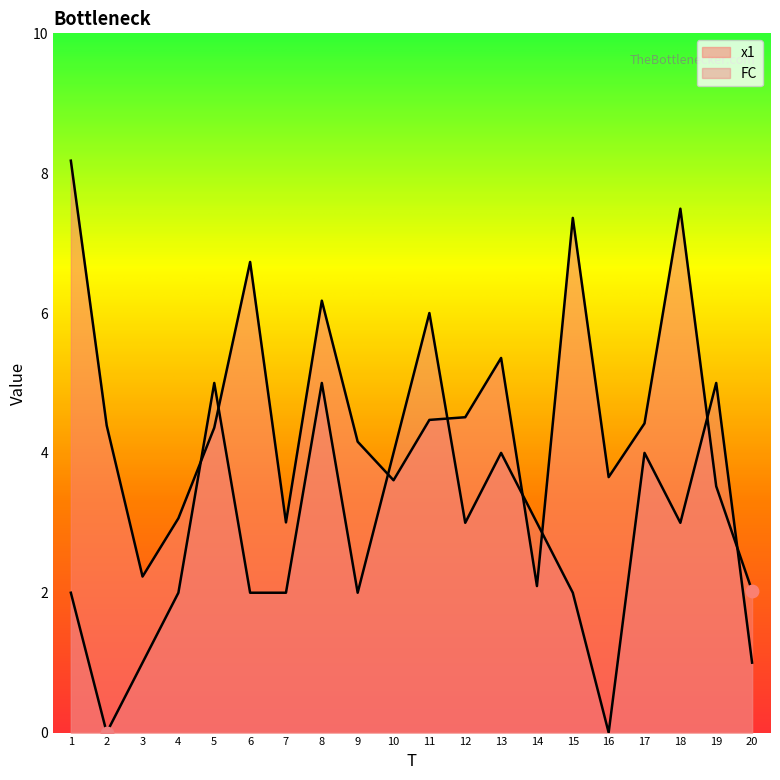

List the labels in order of FC value, largest first.

11, 5, 8, 19, 10, 13, 17, 12, 14, 18, 1, 4, 6, 7, 9, 15, 3, 20, 2, 16